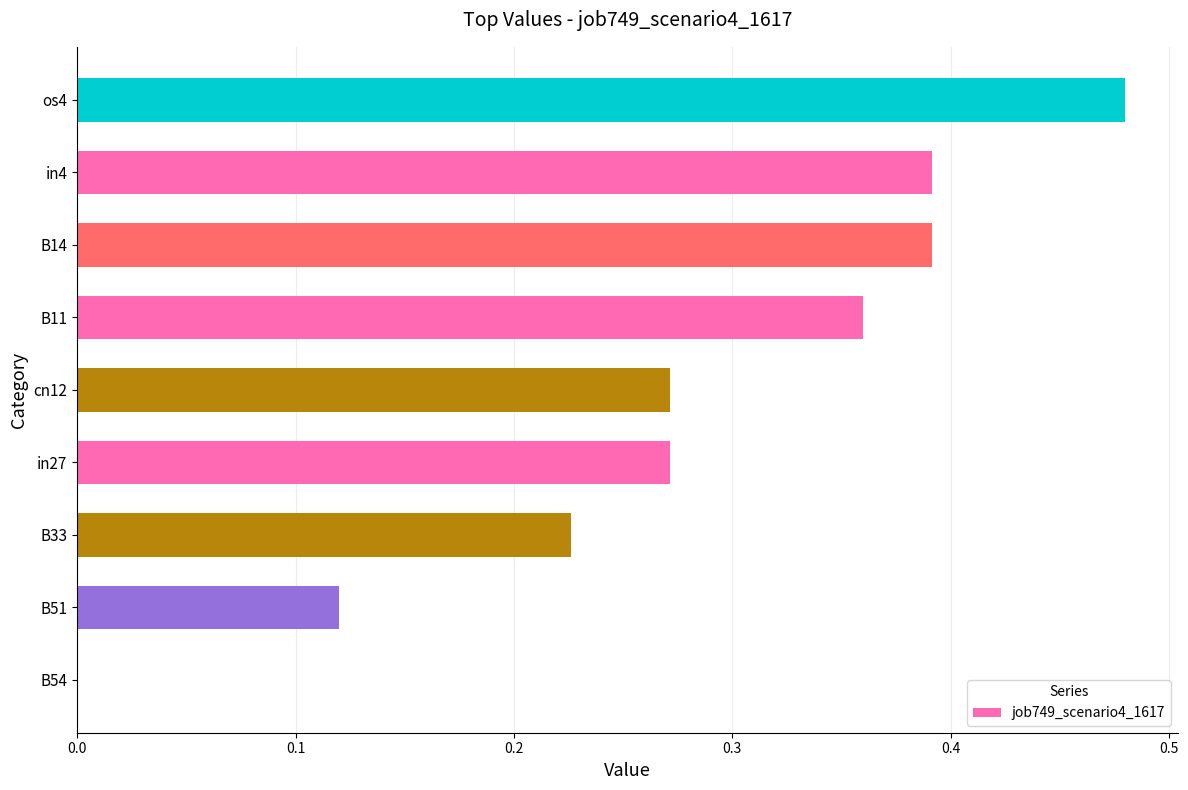

What is the change in value from in4 to os4?

+0.1